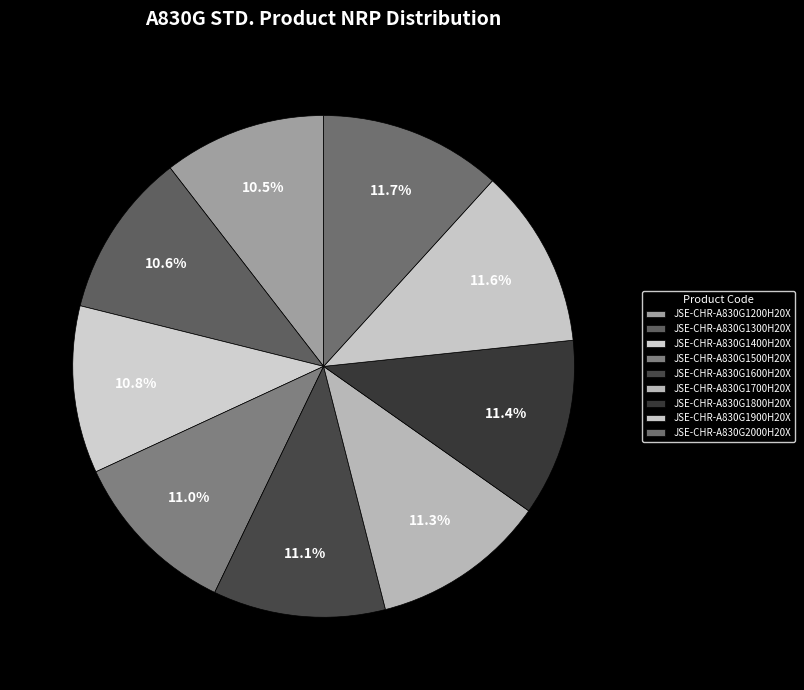

Rank the categories by value from lowest to highest.

JSE-CHR-A830G1200H20X, JSE-CHR-A830G1300H20X, JSE-CHR-A830G1400H20X, JSE-CHR-A830G1500H20X, JSE-CHR-A830G1600H20X, JSE-CHR-A830G1700H20X, JSE-CHR-A830G1800H20X, JSE-CHR-A830G1900H20X, JSE-CHR-A830G2000H20X